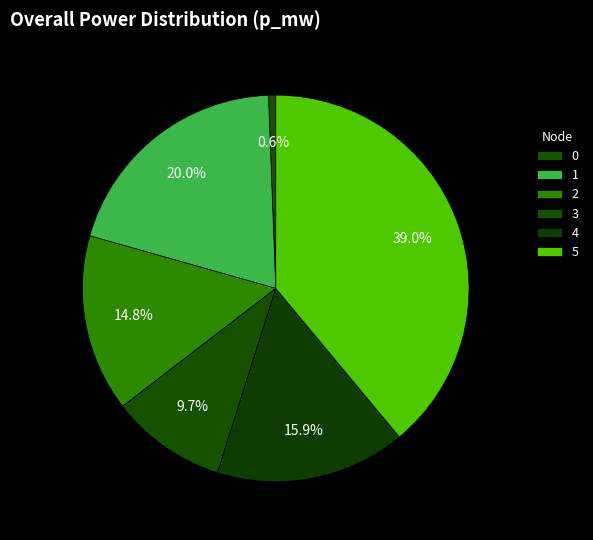

To the nearest percent, what is the average slice percentage?

17%